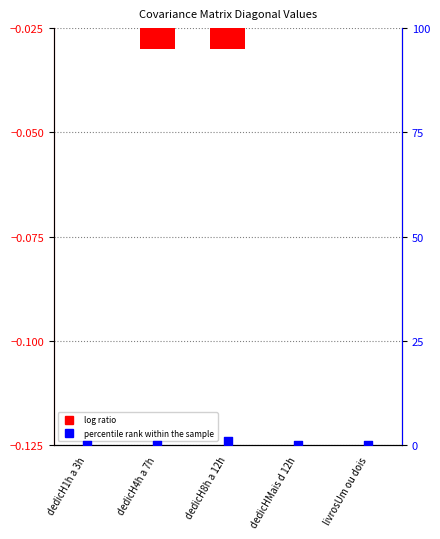

Which series contains the highest Y value?

percentile rank within the sample